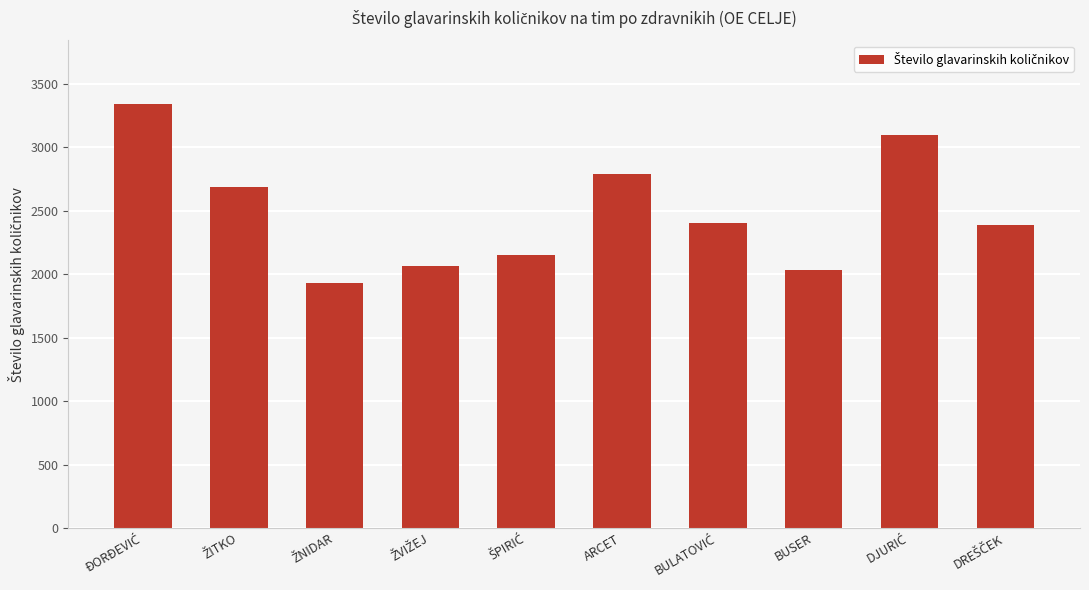

What is the greatest value displayed?

3342.2